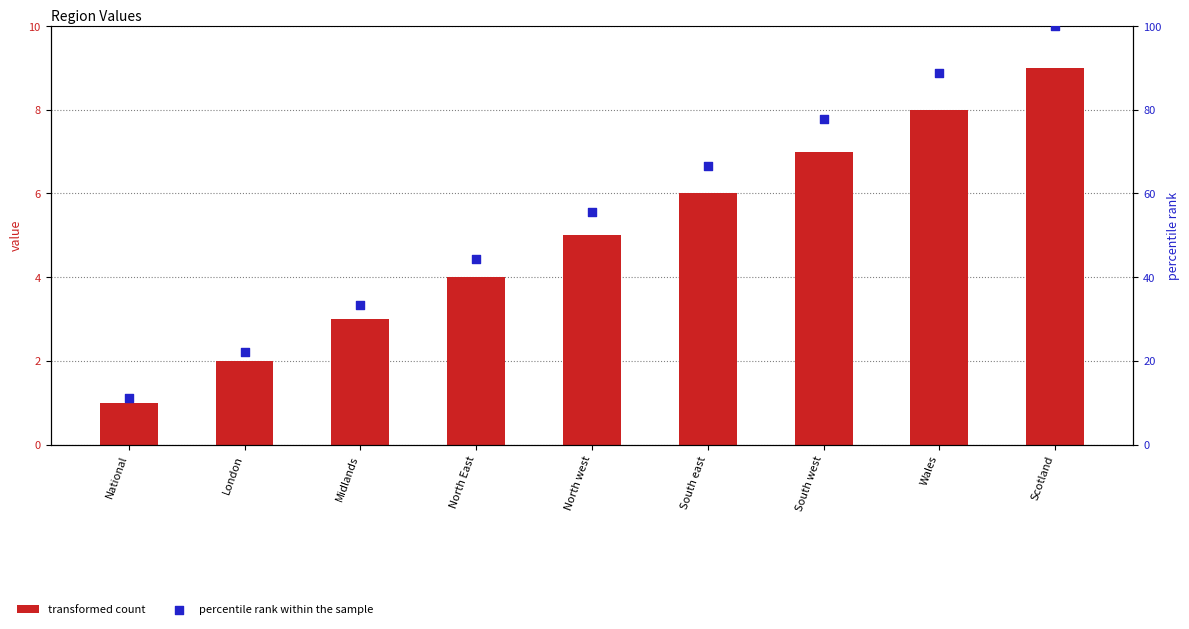

Which series has the largest Y range (max minus min)?

percentile rank within the sample